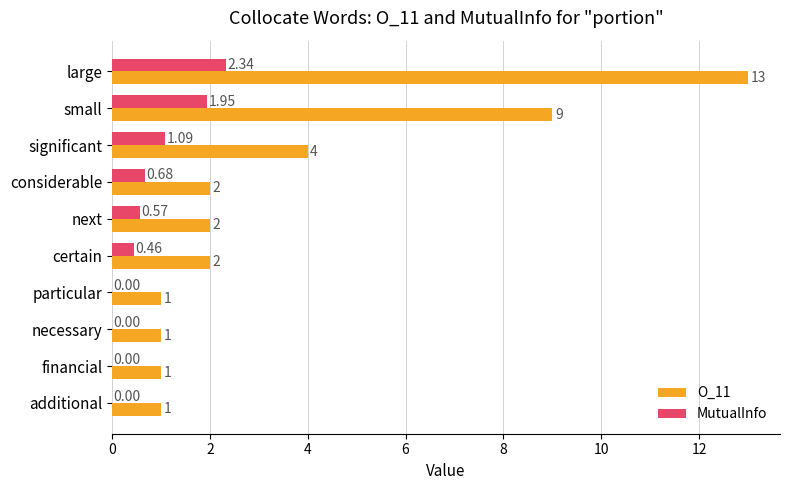

Count the number of categories in the chart.

10